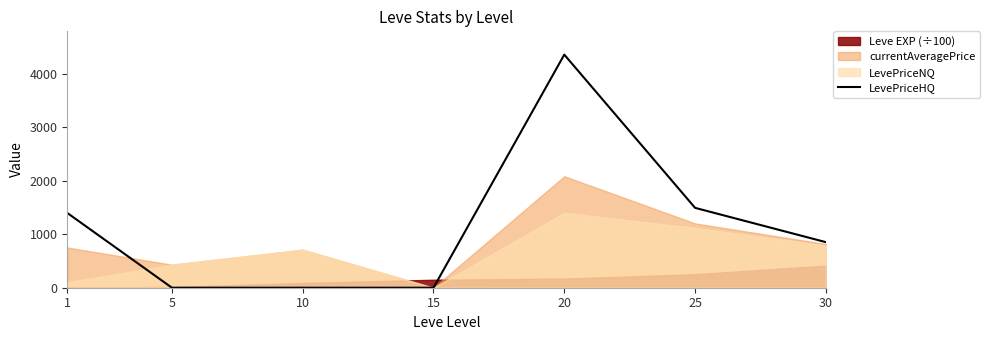

List the labels in order of value, smallest first.

5, 10, 15, 30, 1, 25, 20